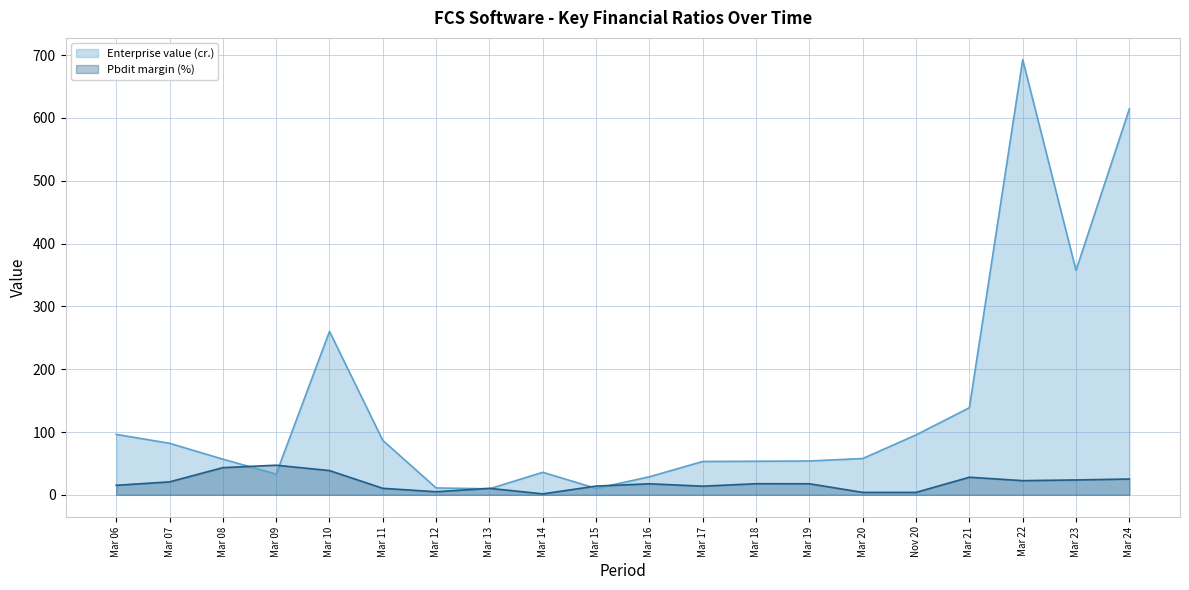

Which series has the largest range (max minus min)?

Enterprise value (cr.)